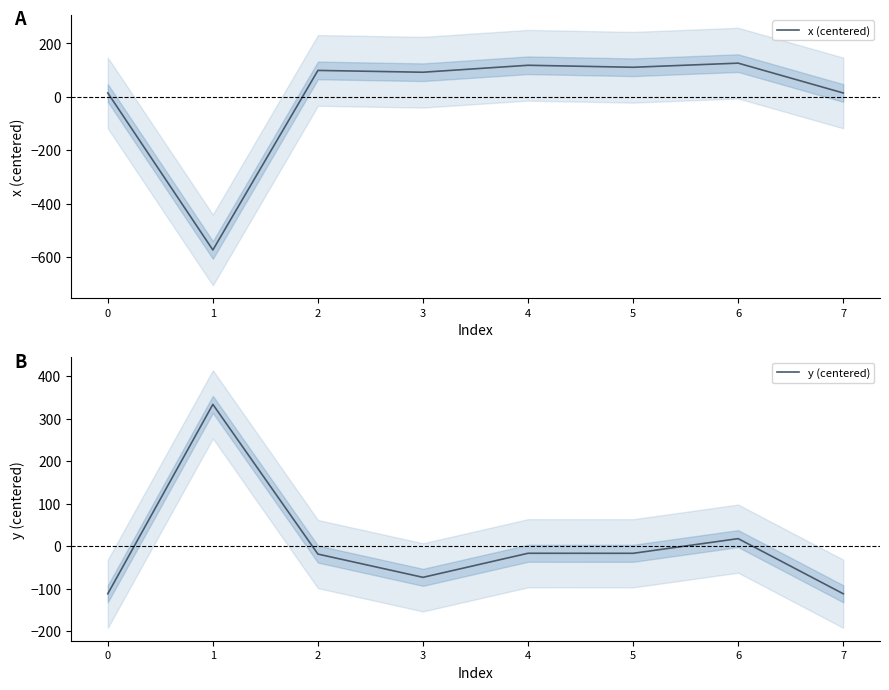

How many times do y (centered) and x (centered) cross each other?

2